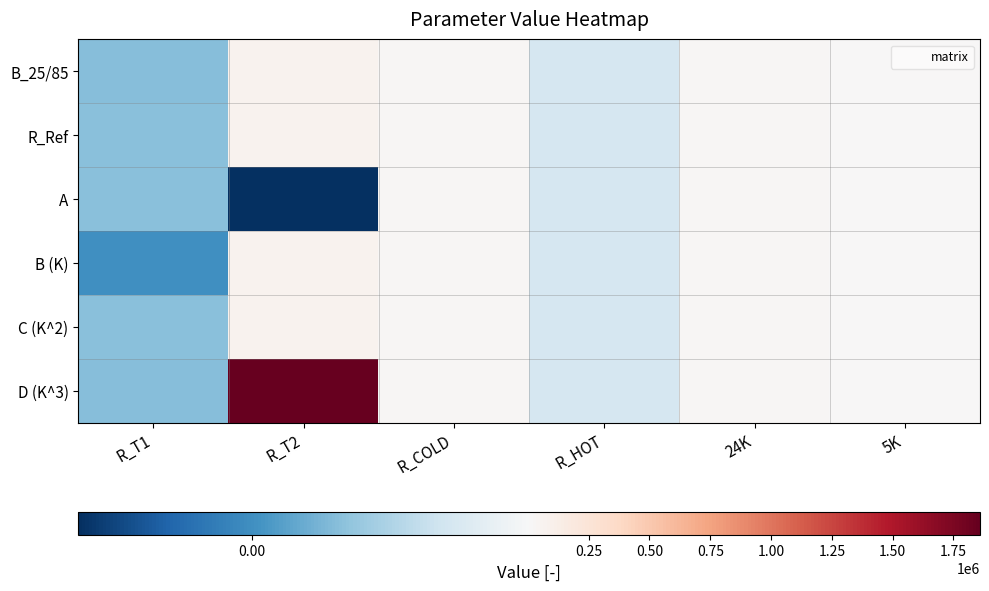

How many data points does each series have?

6